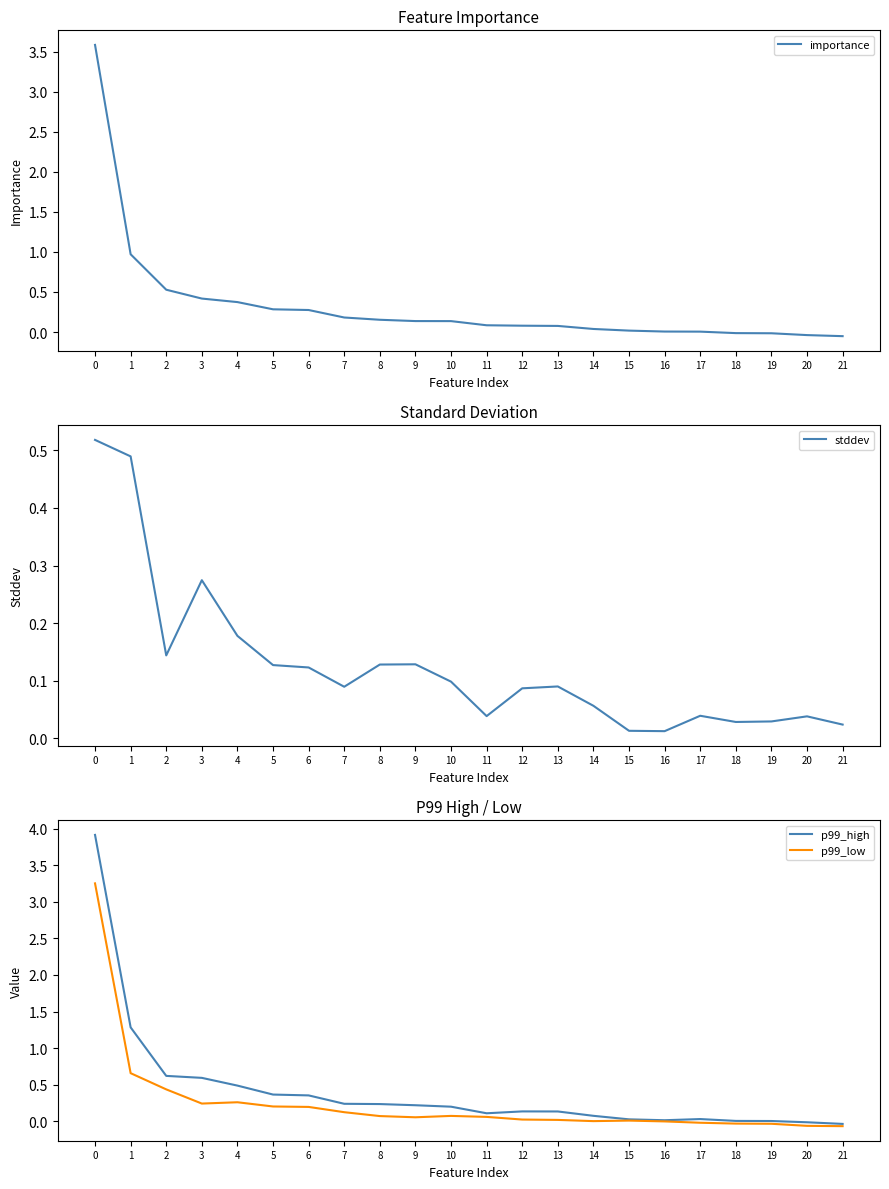

What is the spread (max minus min) of values at 13?

0.1